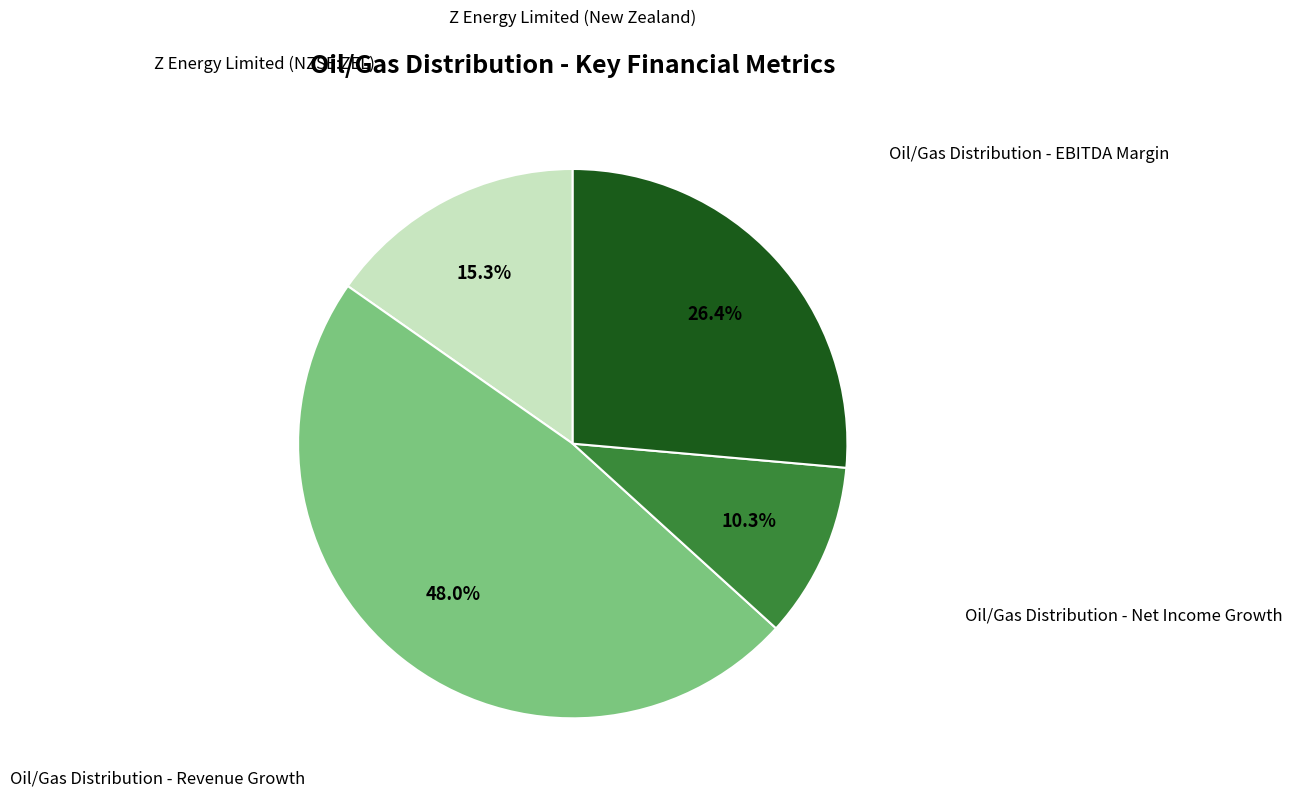

Is there a majority slice in this chart?

No